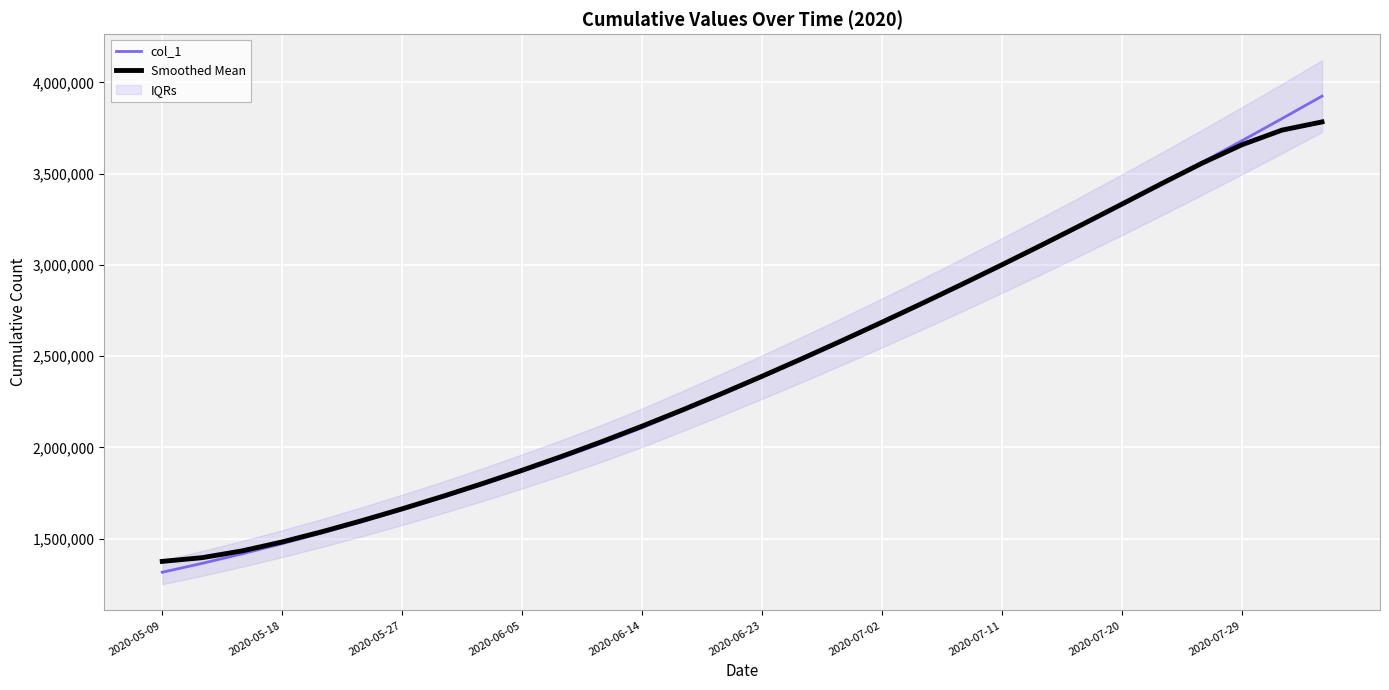

What is the maximum value for Smoothed Mean?

3783786.1